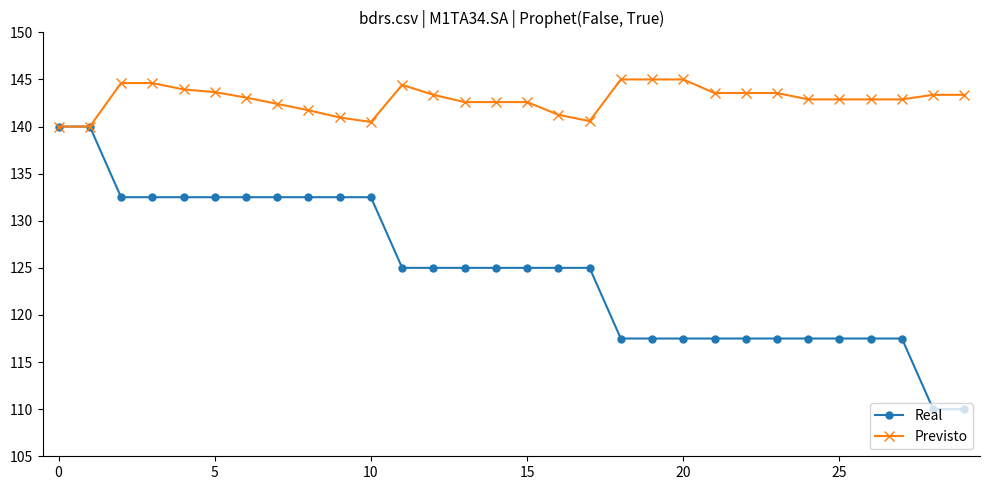

What is the sum of all Real values?

3742.5